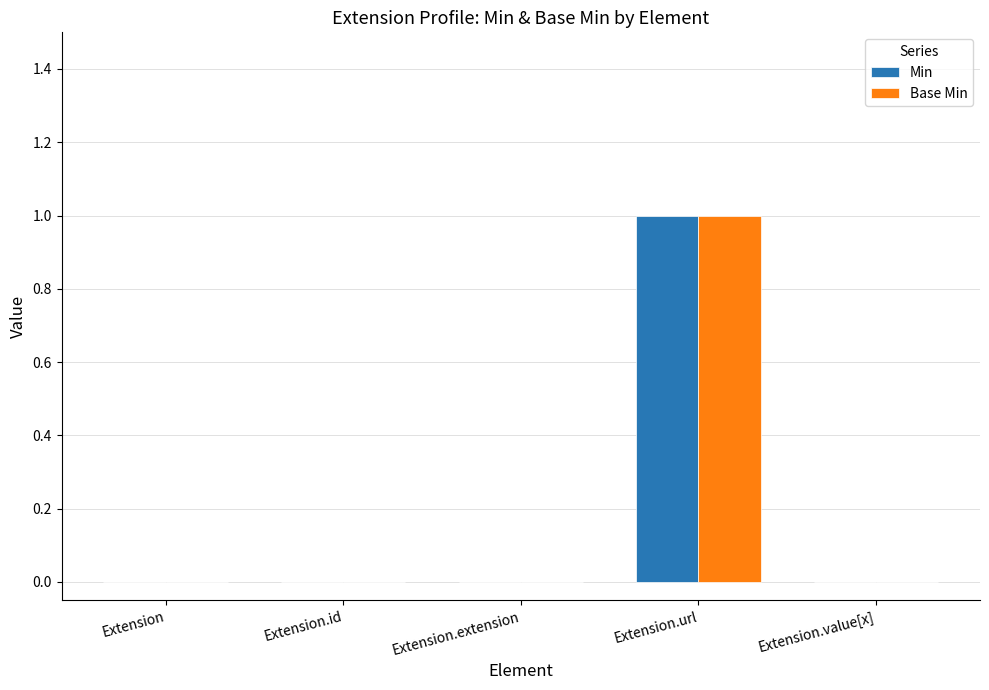

At which category is the sum across all series the highest?

Extension.url